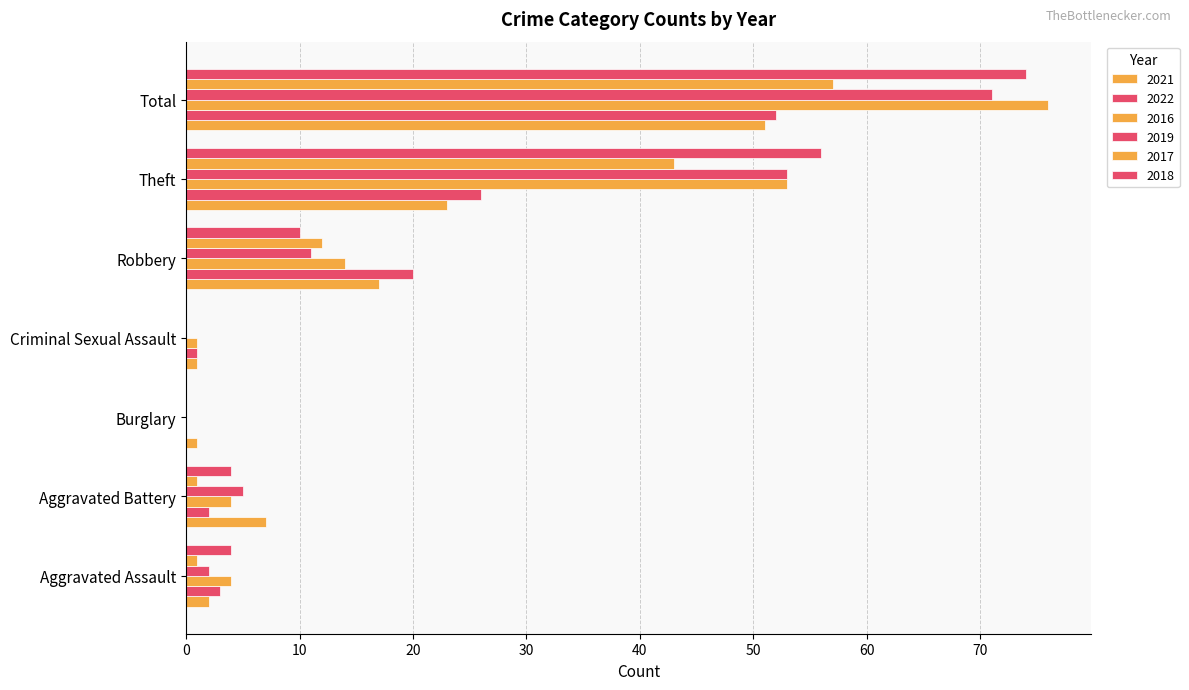

How many bars are there in each group?

6